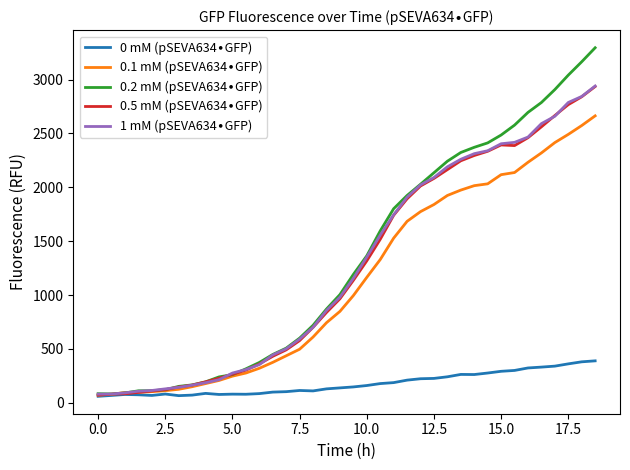

Does the chart display data point markers on the line(s)?

No